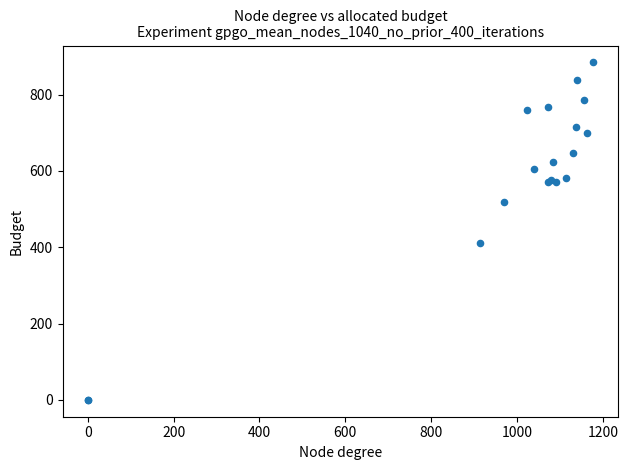

What Y value in the scatter plot is closest to 442?

411.8